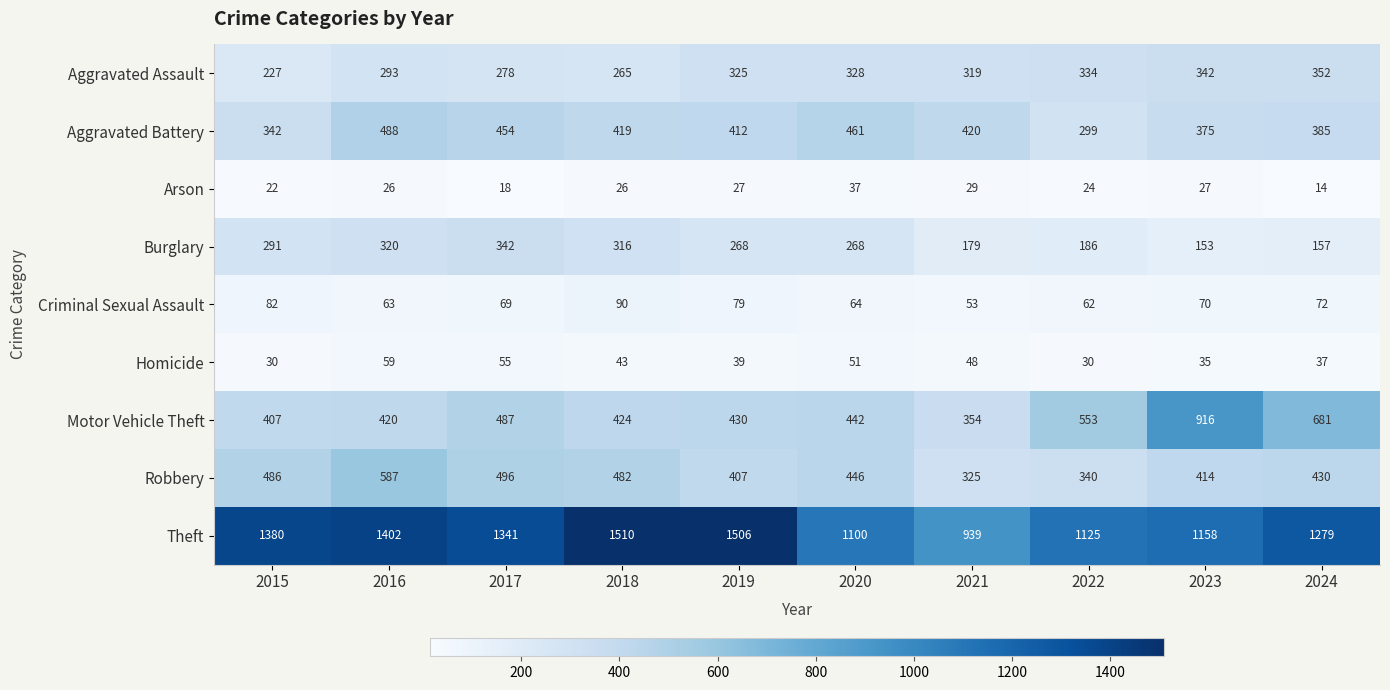

At how many categories does at least one series exceed 475?

10